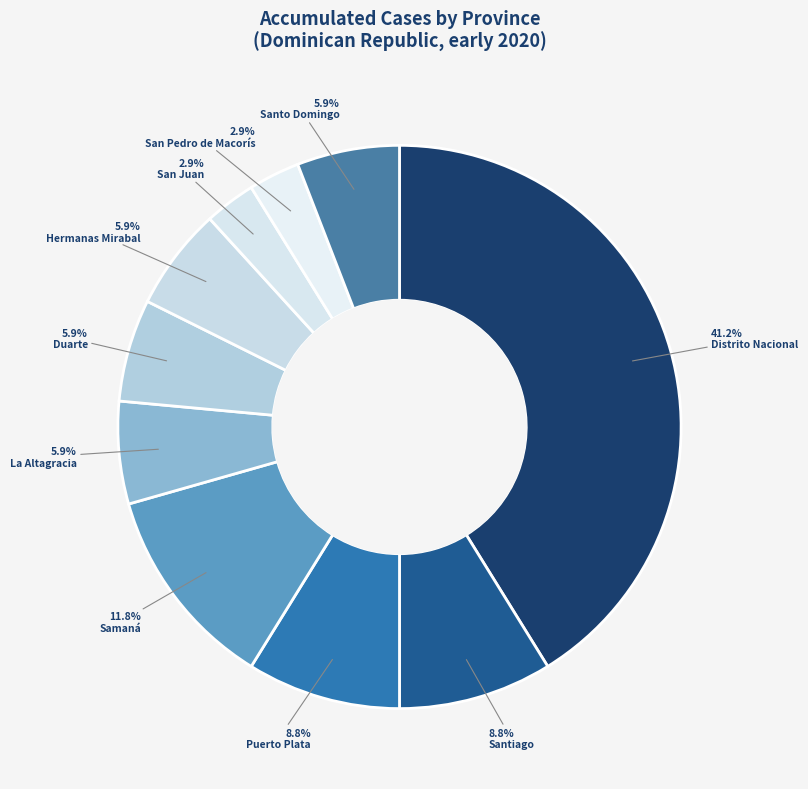

To the nearest percent, what is the difference between the largest and smallest slice percentages?

38%